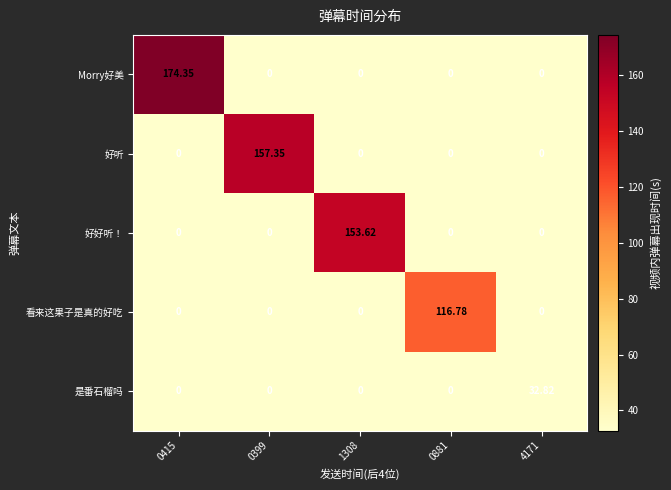

Which series has the largest range (max minus min)?

Morry好美